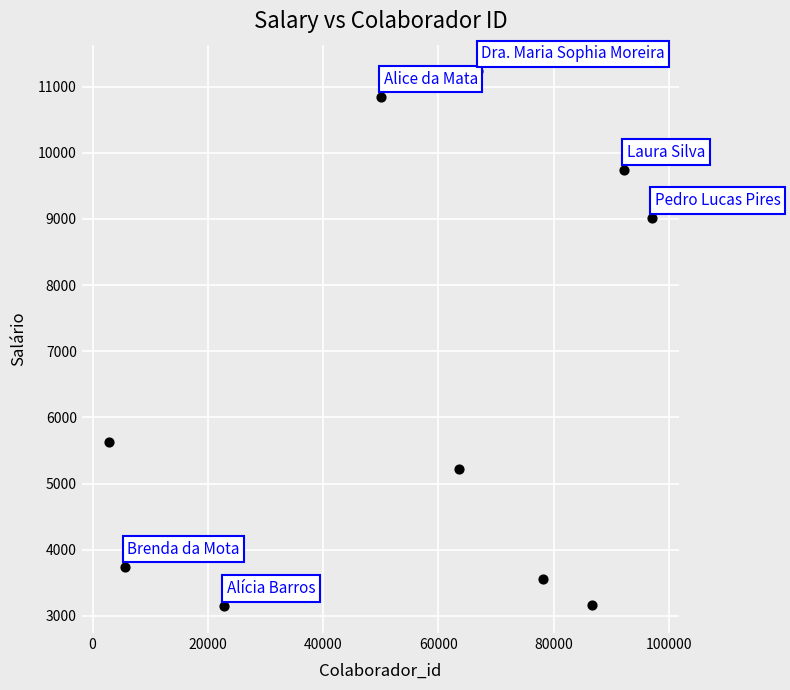

What Y value in the scatter plot is closest to 7187?

5627.4